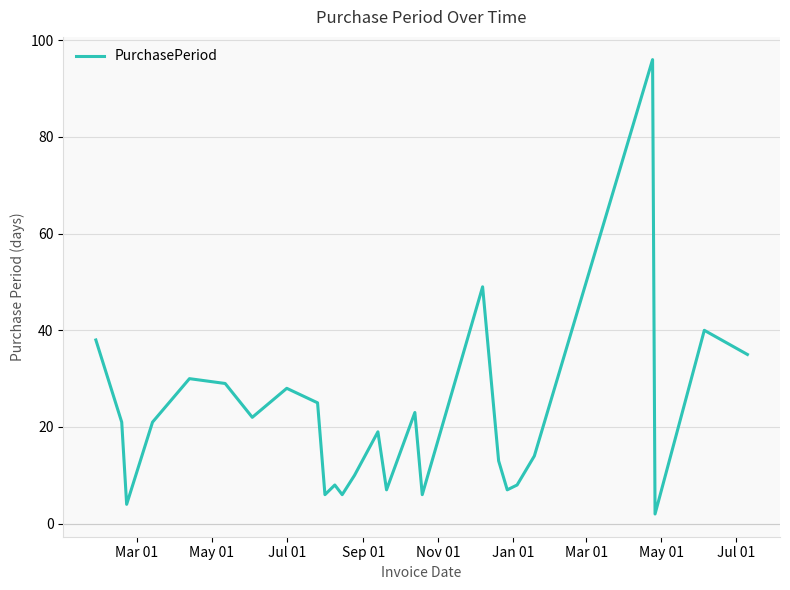

What is the greatest value displayed?

96